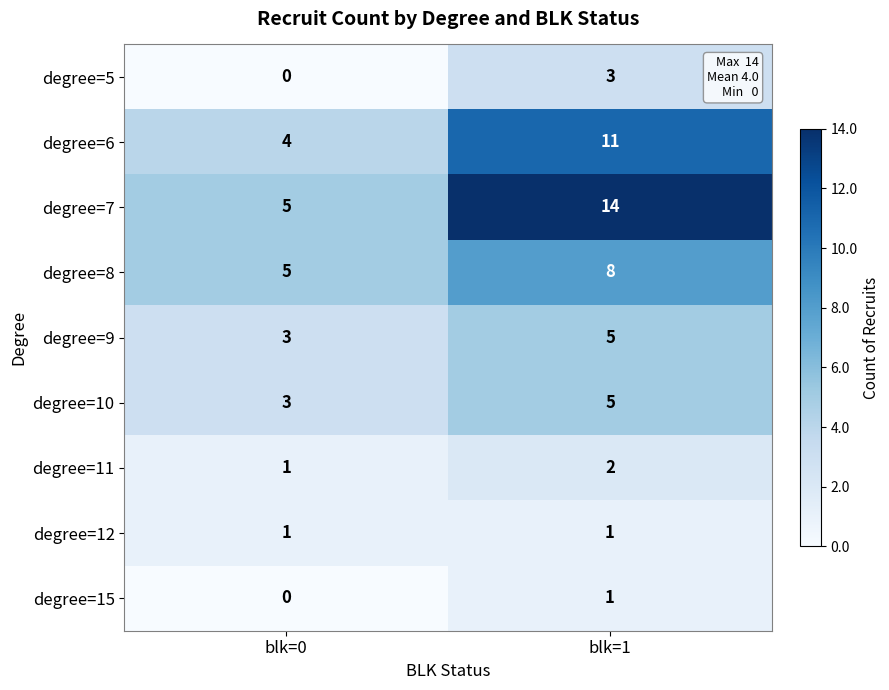

List the labels in order of degree=10 value, largest first.

blk=1, blk=0